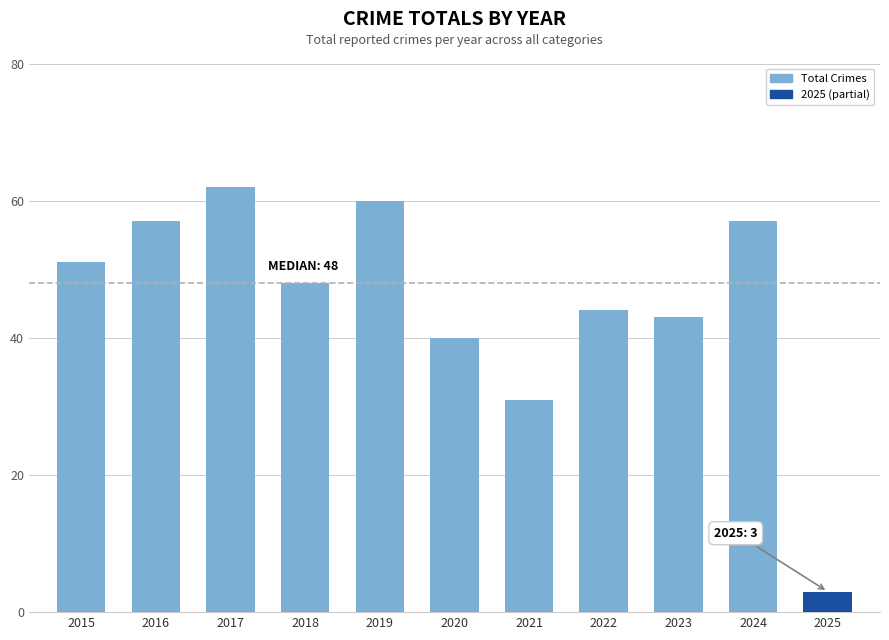

Count the number of data series in this chart.

1